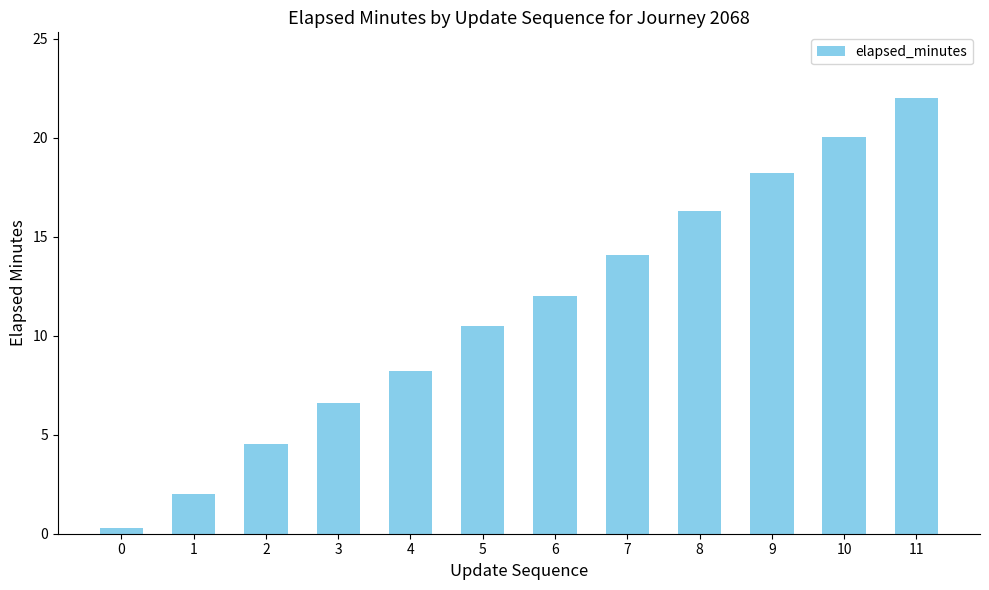

Rank the categories by value from highest to lowest.

11, 10, 9, 8, 7, 6, 5, 4, 3, 2, 1, 0